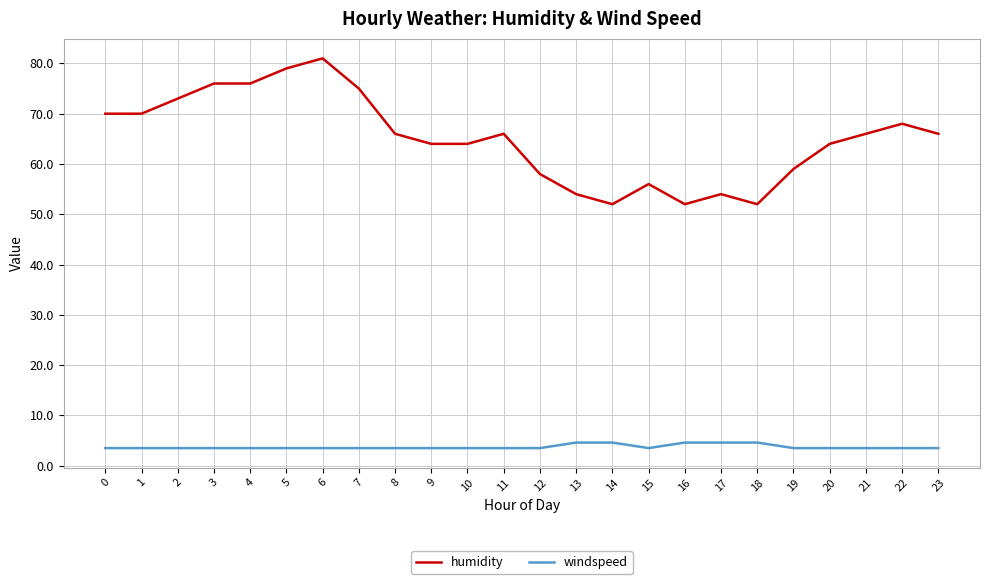

Is the value of windspeed at 0 greater than the value of humidity at 16?

No